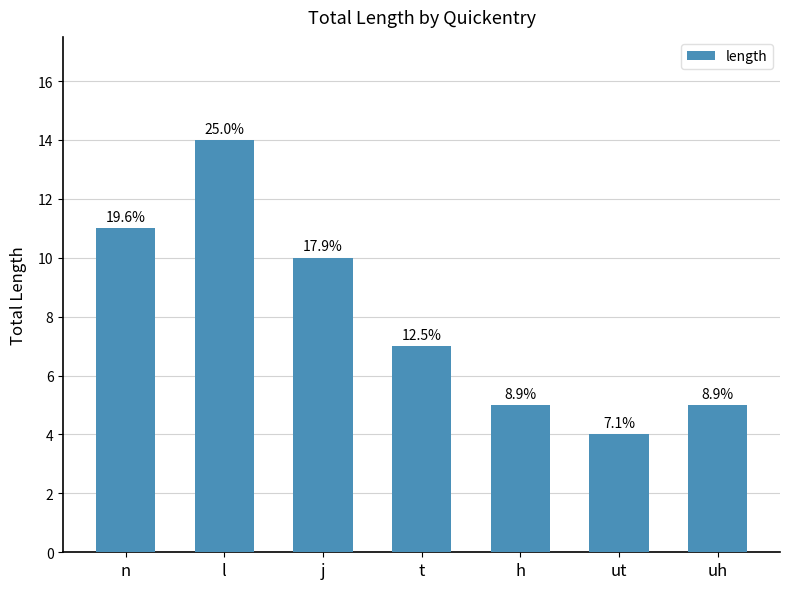

Does the chart contain any negative values?

No